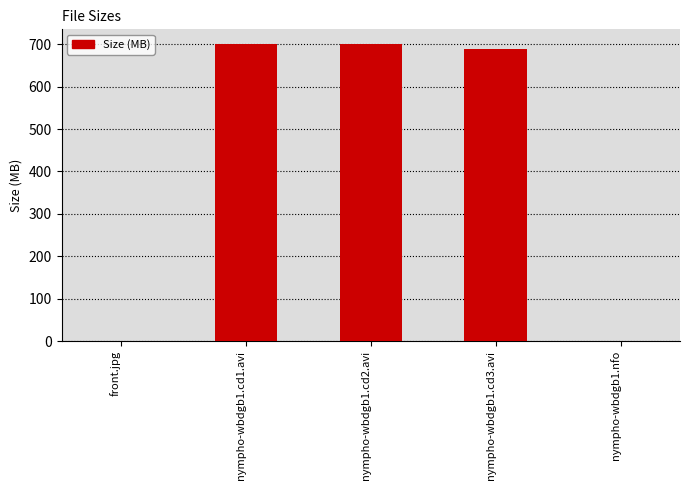

Are the bars horizontal?

No